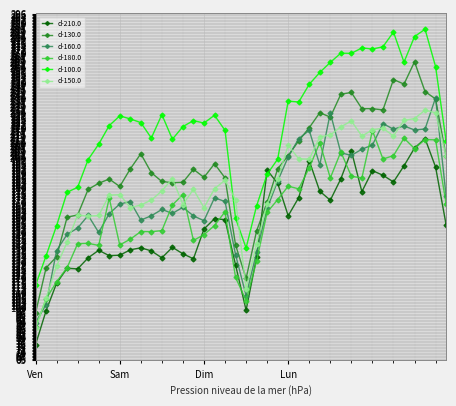

Which series has the largest total across all categories?

d-100.0